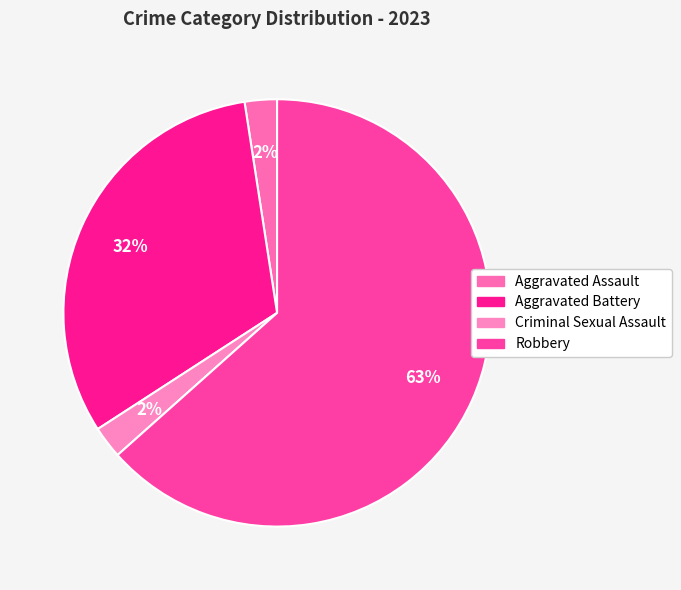

Is there a majority slice in this chart?

Yes